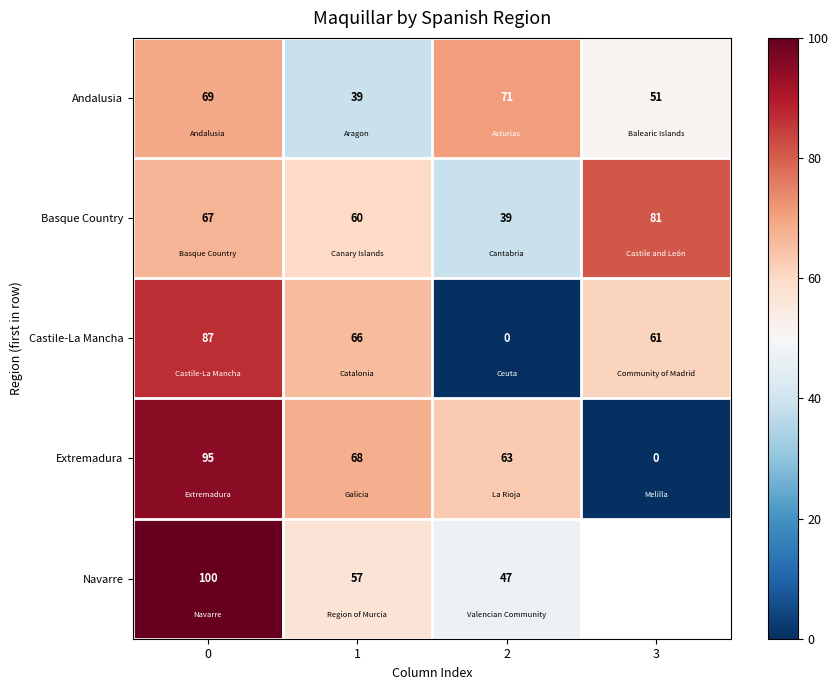

True or false: Castile-La Mancha has a value of -60.4 at 2.

False